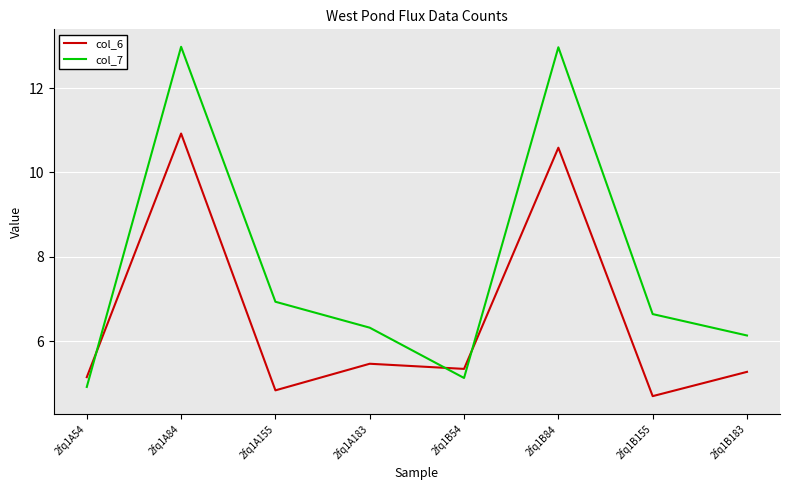

True or false: col_7 has more than 0 interior local peaks.

True